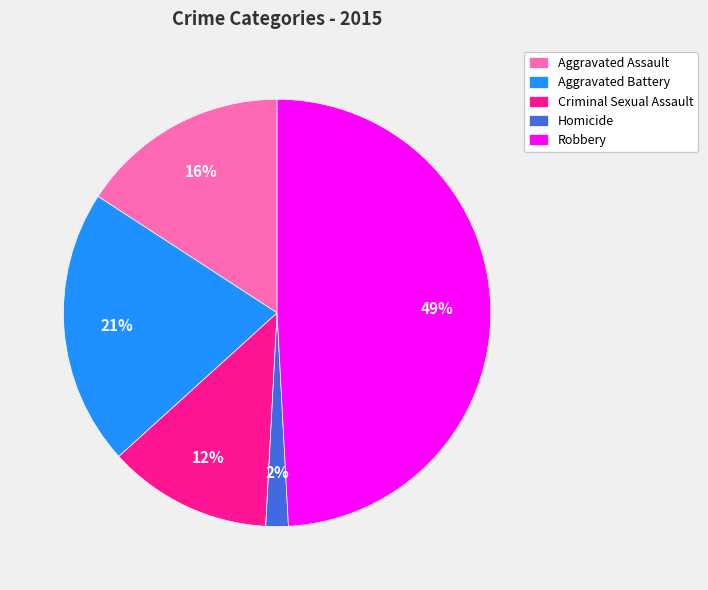

To the nearest percent, what is the difference between the largest and smallest slice percentages?

47%